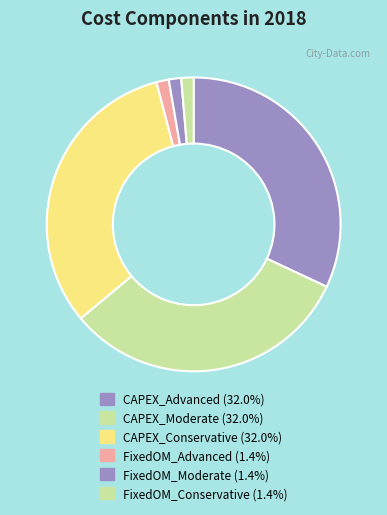

To the nearest percent, what portion does FixedOM_Conservative represent?

1%